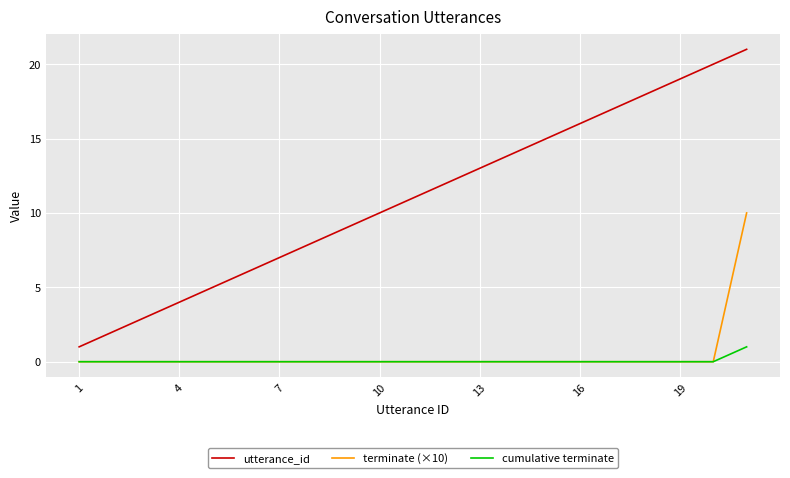

How many series are shown in this chart?

3